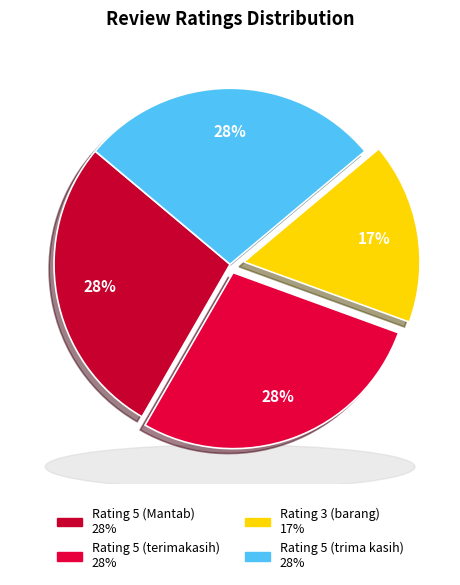

Which slice is the smallest?

Rating 3 (barang)